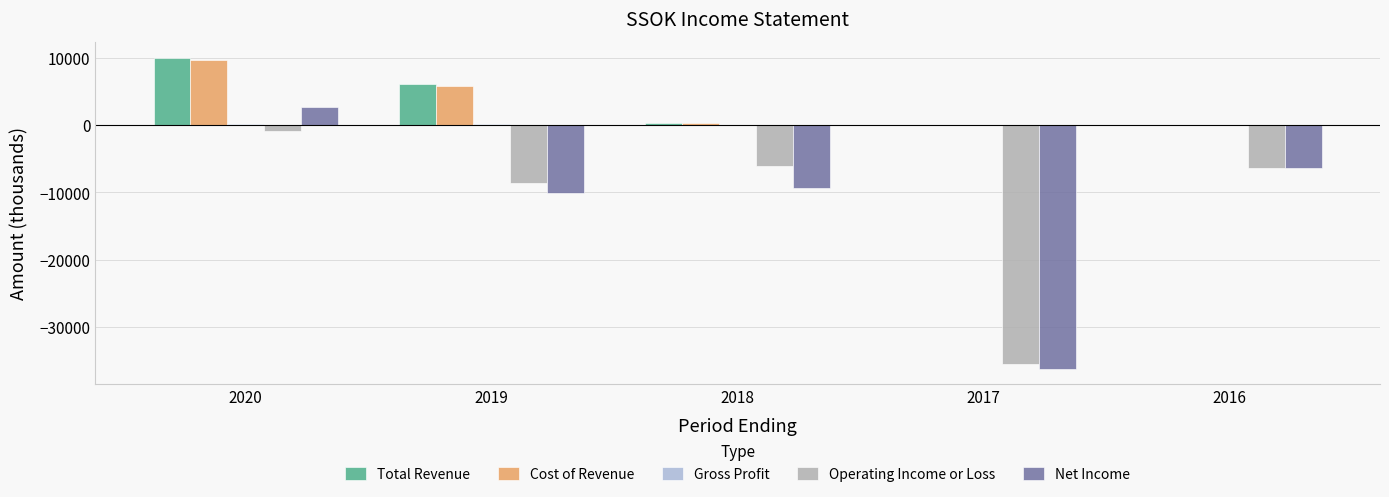

Which series changed the most between 2017 and 2016?

Net Income